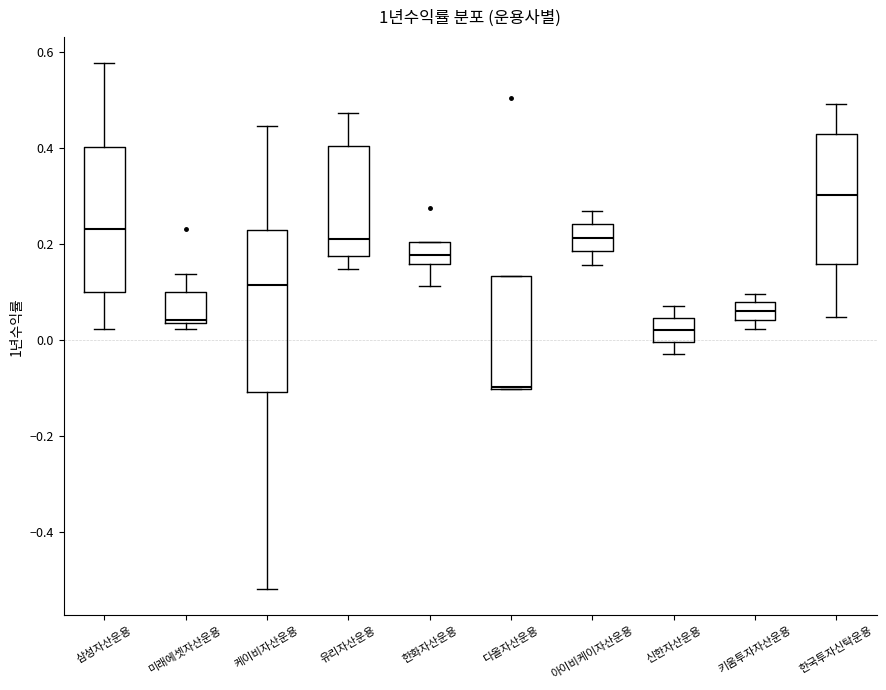

Where does the median line of the box for 아이비케이자산운용 sit on the y-axis? The values are not printed on the chart, so give them approximately, as read against the axis.

0.22